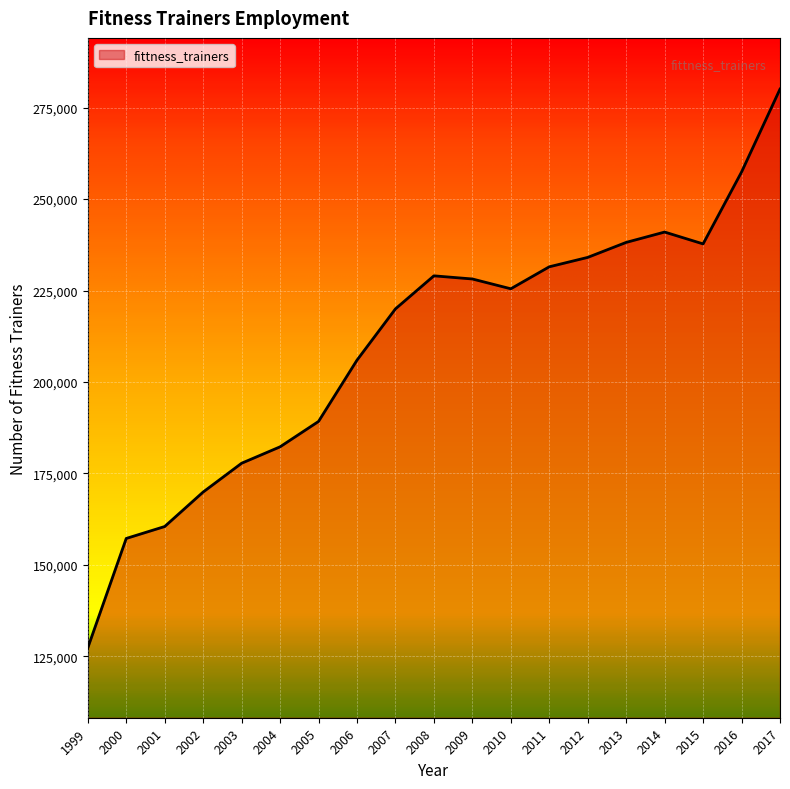

The value at 2005 is 189220. True or false?

True